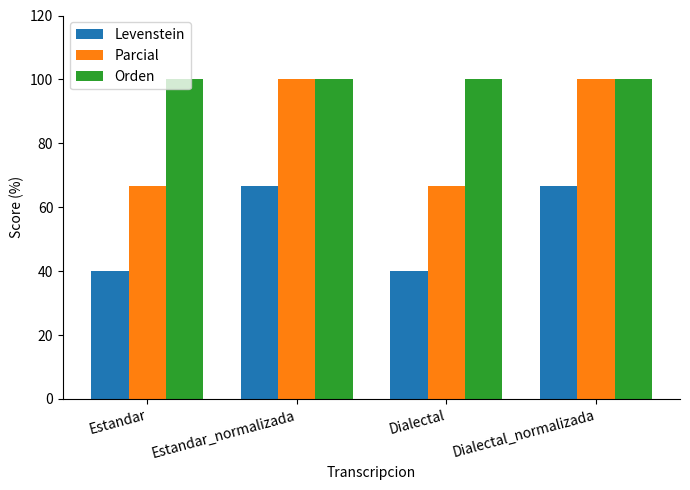

Which series has the widest spread of values?

Parcial